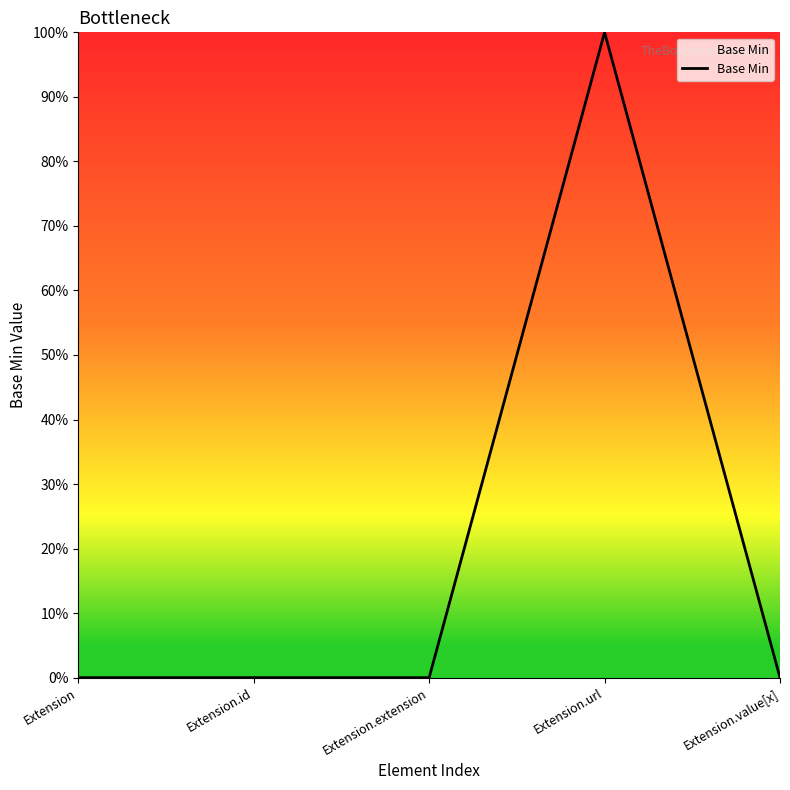

List the labels in order of value, smallest first.

Extension, Extension.id, Extension.extension, Extension.value[x], Extension.url